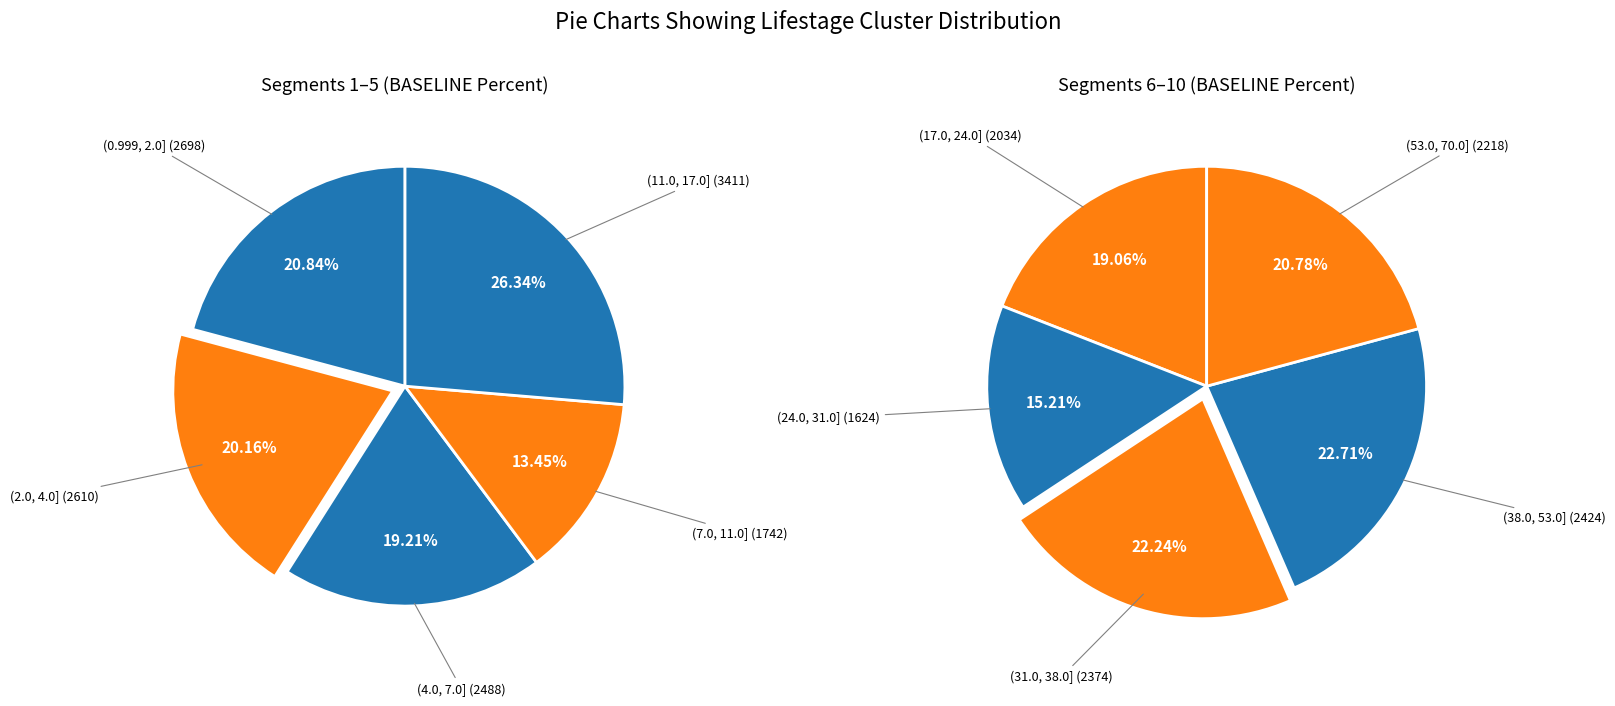

Is there any slice that represents more than half of the pie?

No